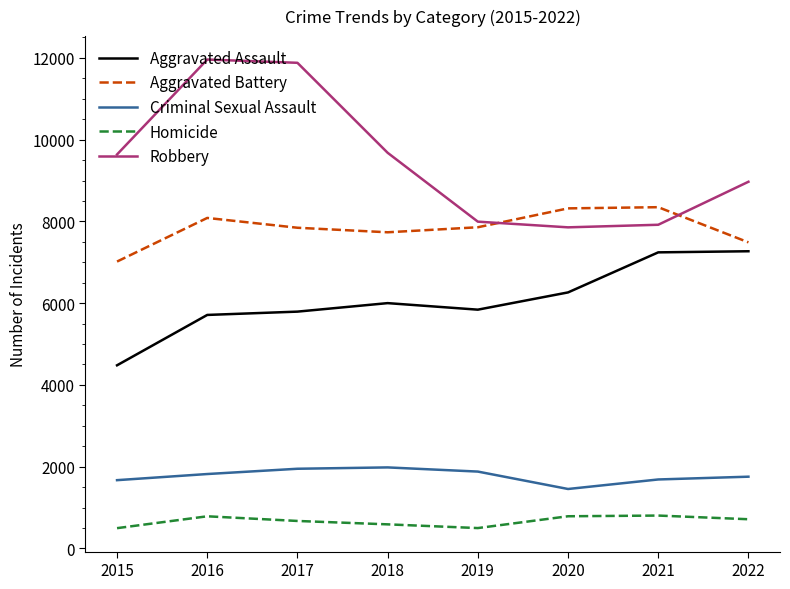

Where is the first local minimum for Aggravated Battery?

2018